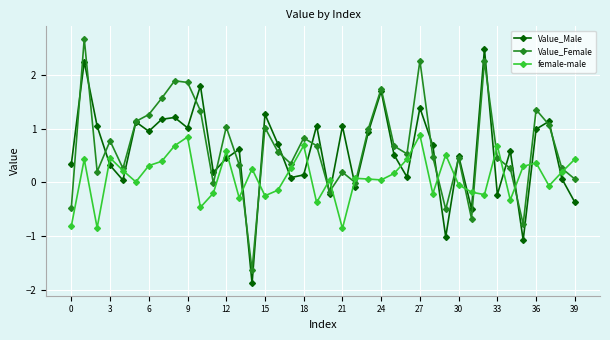

How many times do female-male and Value_Male cross each other?

23